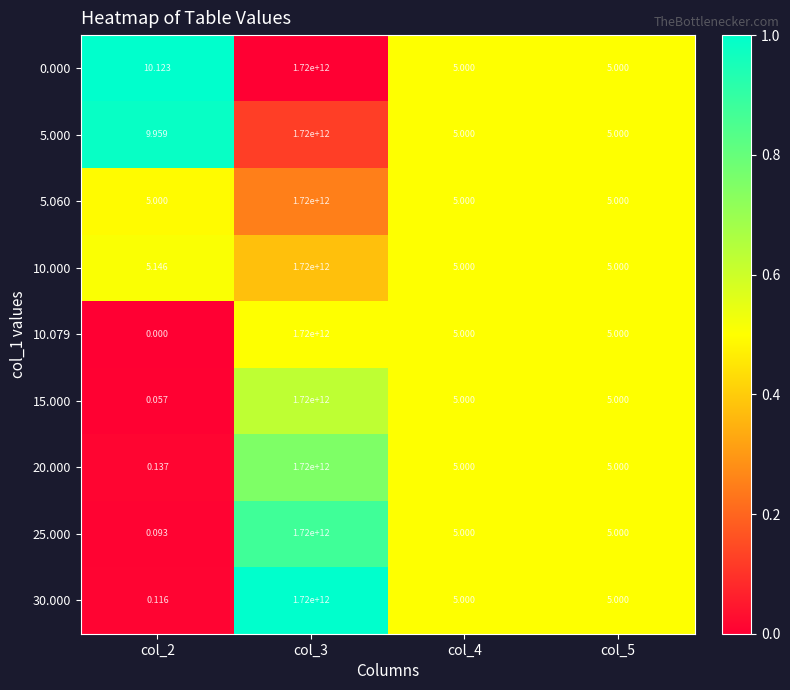

Reading right to left, extract all data points from this chart.

0.000: col_5=5.0	col_4=5.0	col_3=1720000000000.0	col_2=10.1
5.000: col_5=5.0	col_4=5.0	col_3=1720000000000.0	col_2=10.0
5.060: col_5=5.0	col_4=5.0	col_3=1720000000000.0	col_2=5.0
10.000: col_5=5.0	col_4=5.0	col_3=1720000000000.0	col_2=5.1
10.079: col_5=5.0	col_4=5.0	col_3=1720000000000.0	col_2=0.0
15.000: col_5=5.0	col_4=5.0	col_3=1720000000000.0	col_2=0.1
20.000: col_5=5.0	col_4=5.0	col_3=1720000000000.0	col_2=0.1
25.000: col_5=5.0	col_4=5.0	col_3=1720000000000.0	col_2=0.1
30.000: col_5=5.0	col_4=5.0	col_3=1720000000000.0	col_2=0.1